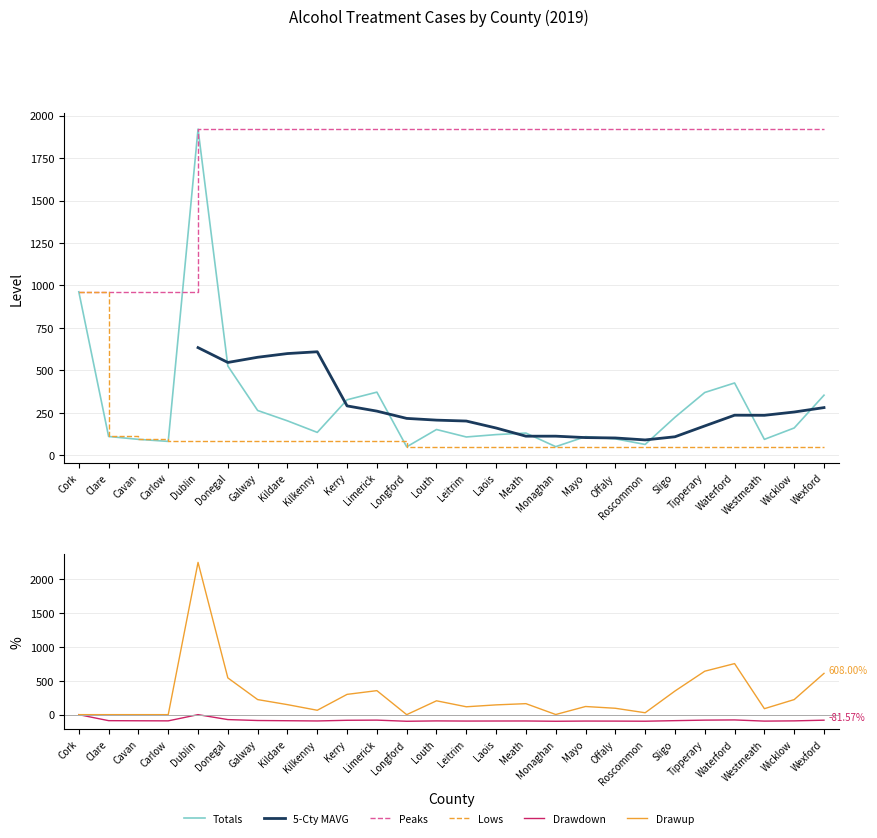

What is the label of the 19th point from the right?

Kildare